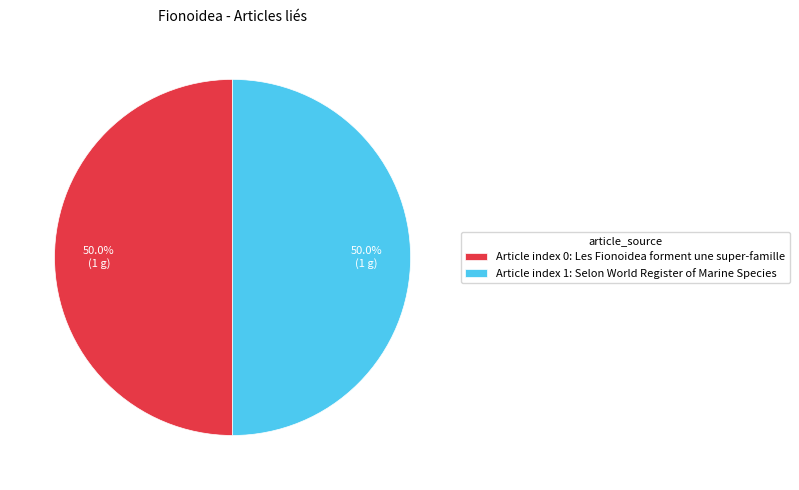

Do Article index 0: Les Fionoidea forment une super-famille and Article index 1: Selon World Register of Marine Species together represent more than half of the pie?

Yes